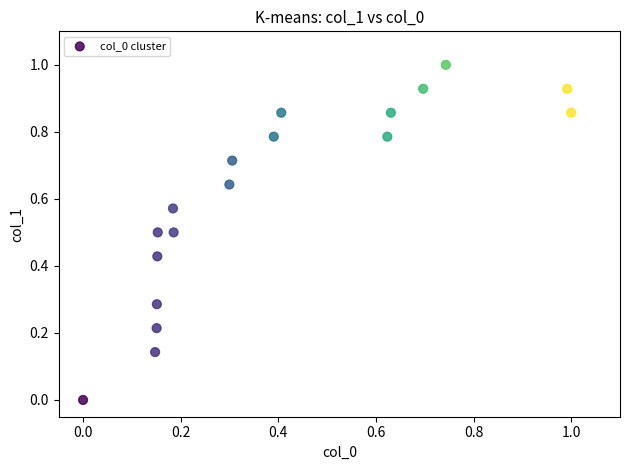

What is the range of Y values (max minus min)?

1.0